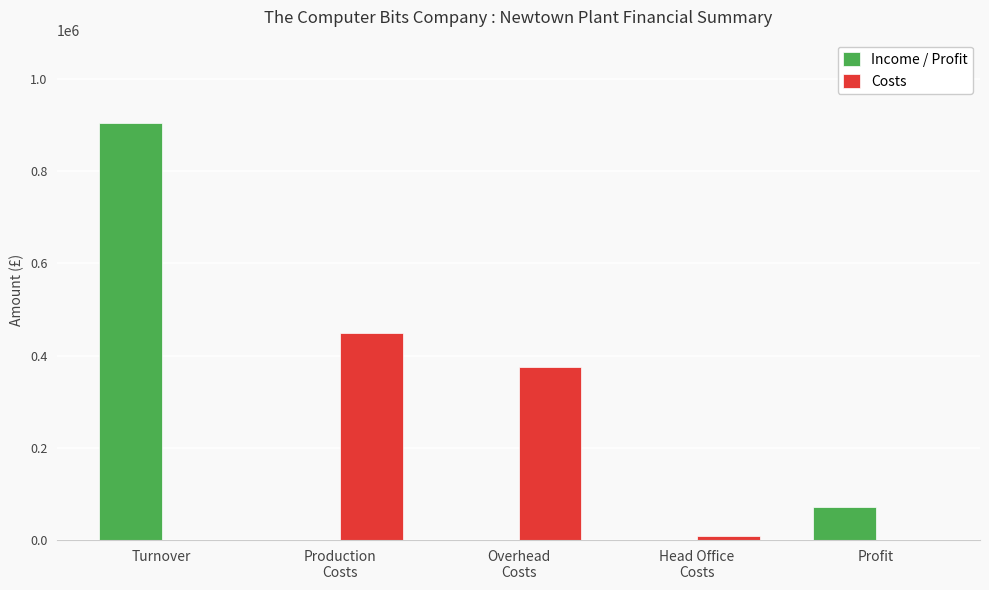

What is the maximum value shown in the chart?

904350